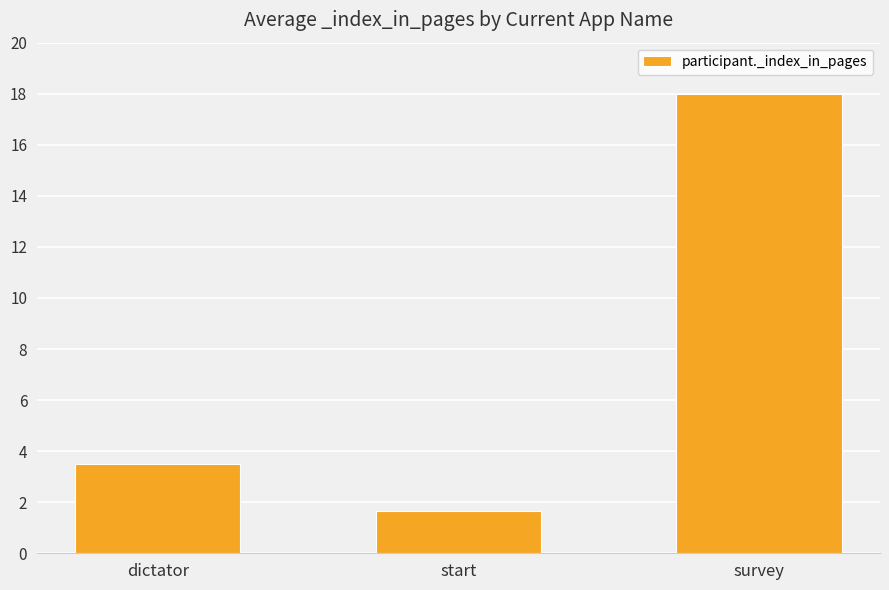

Rank the categories by value from highest to lowest.

survey, dictator, start